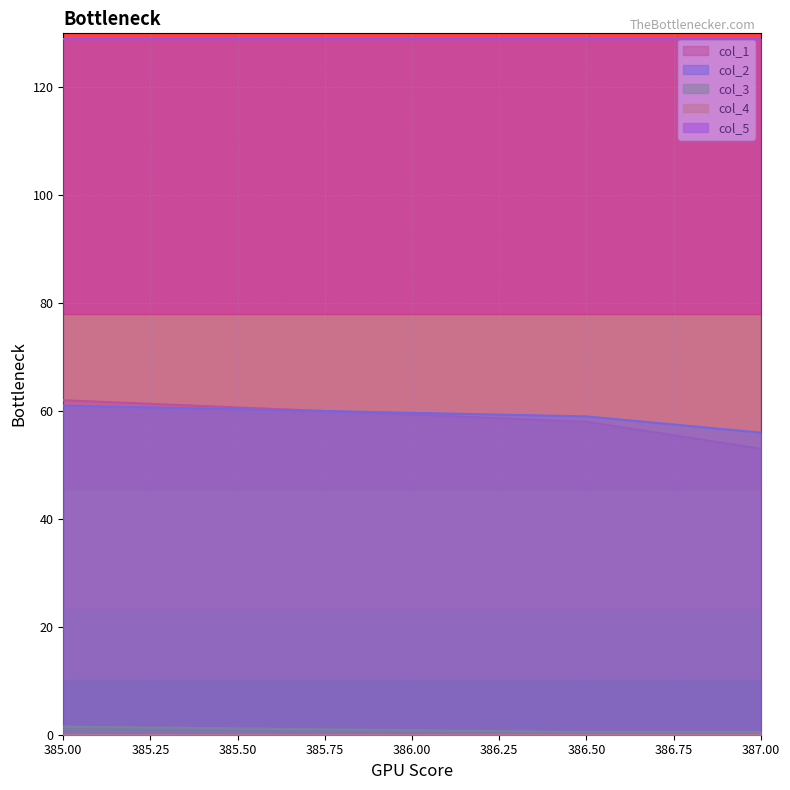

The col_1 series shows 104.6 at 385.00. True or false?

False